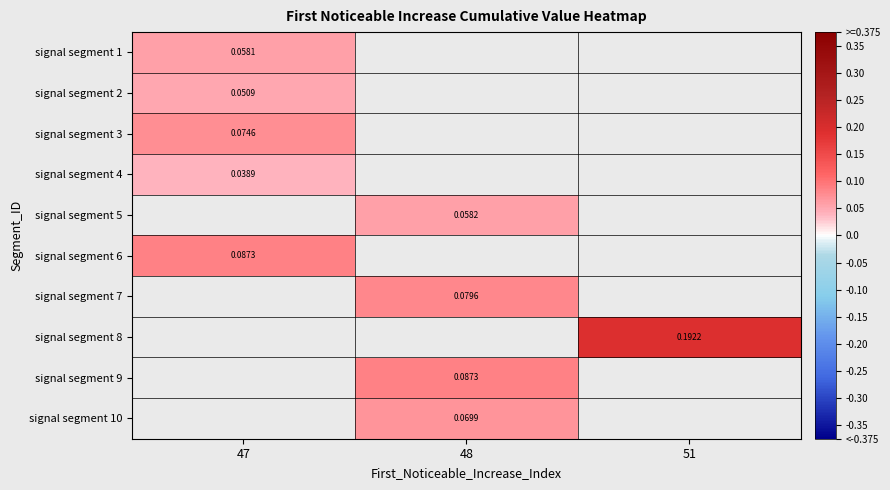

Count the number of categories in the chart.

3